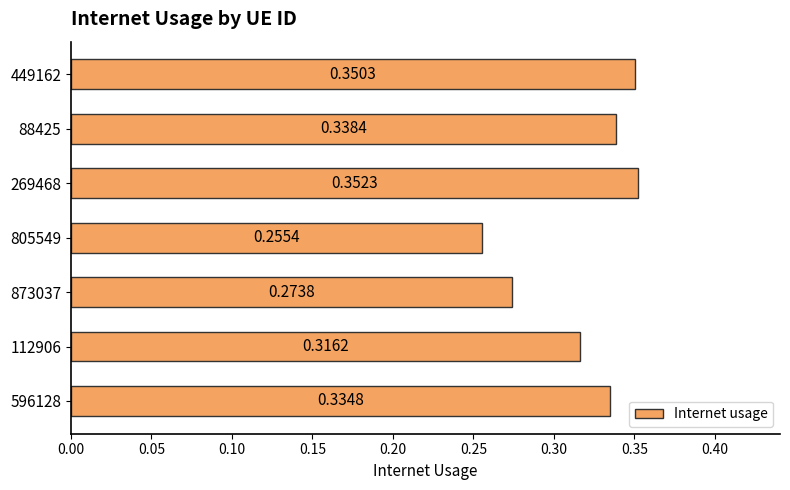

What is the difference between the second highest and second lowest values?

0.1